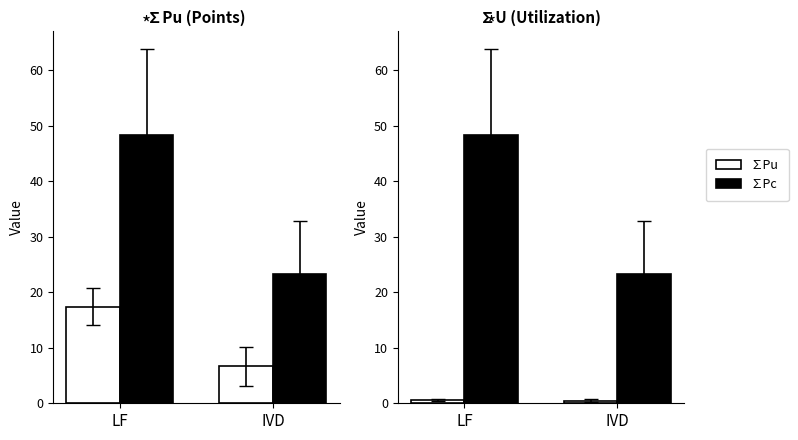

What is the label of the 2nd bar from the right?

LF